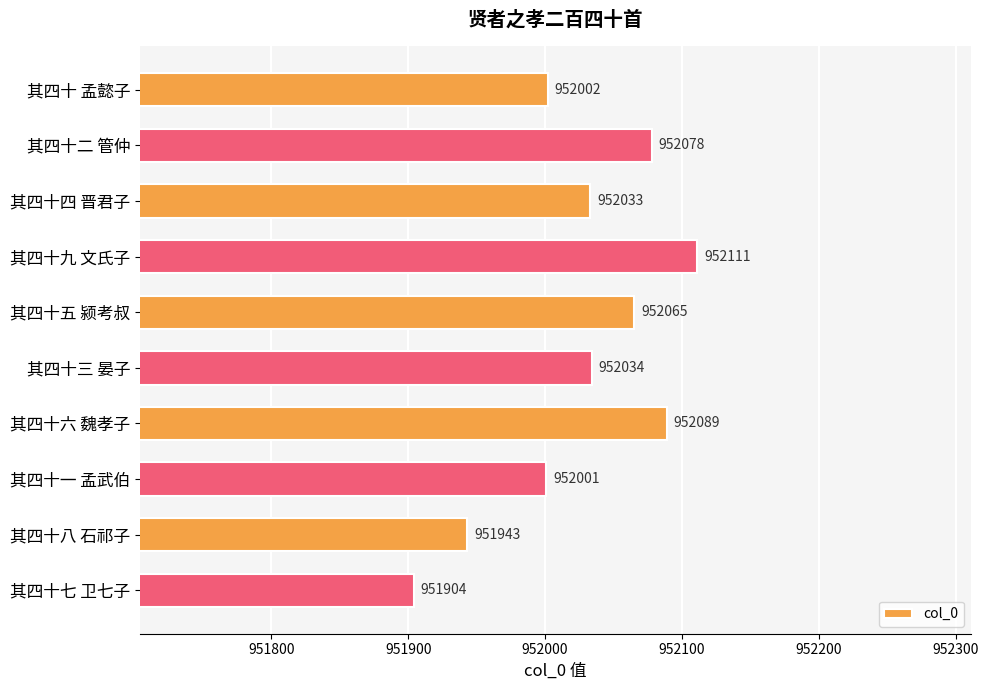

What position from the bottom is 其四十二 管仲?

9